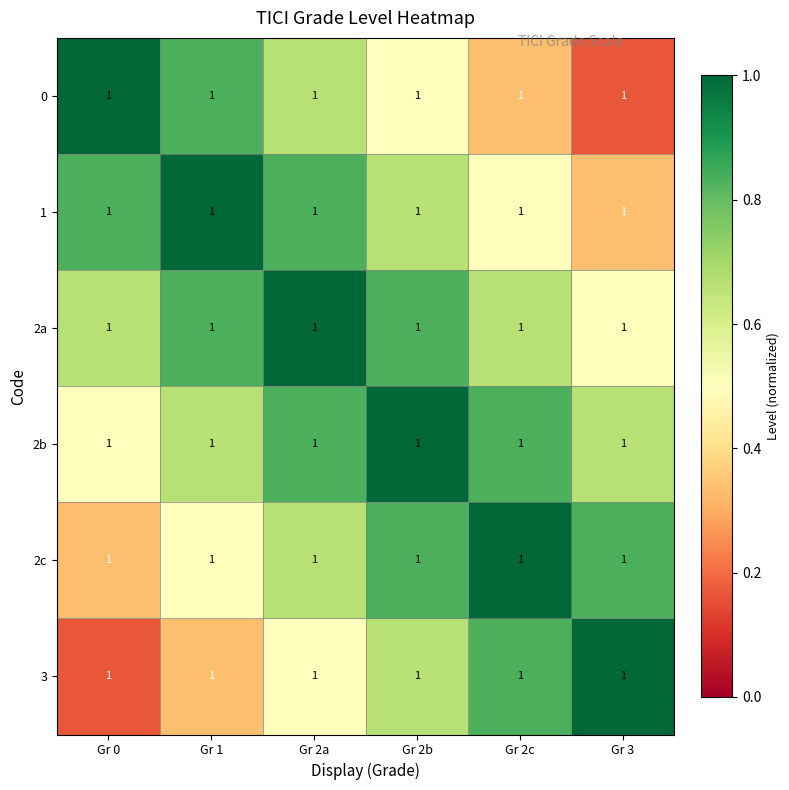

What is the difference between the maximum and minimum values in the 1 series?

0.7